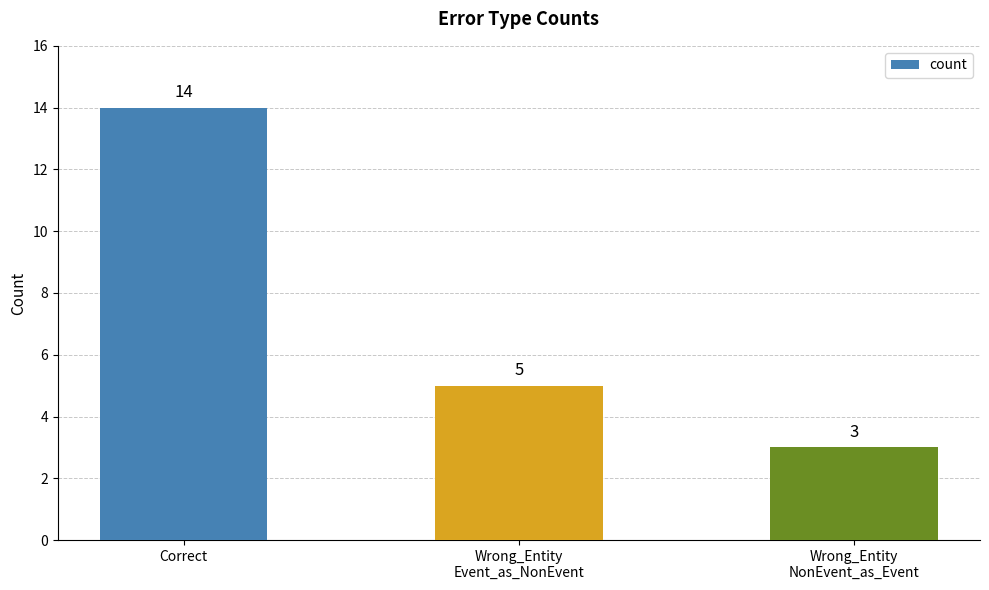

How many bars are there in total?

3